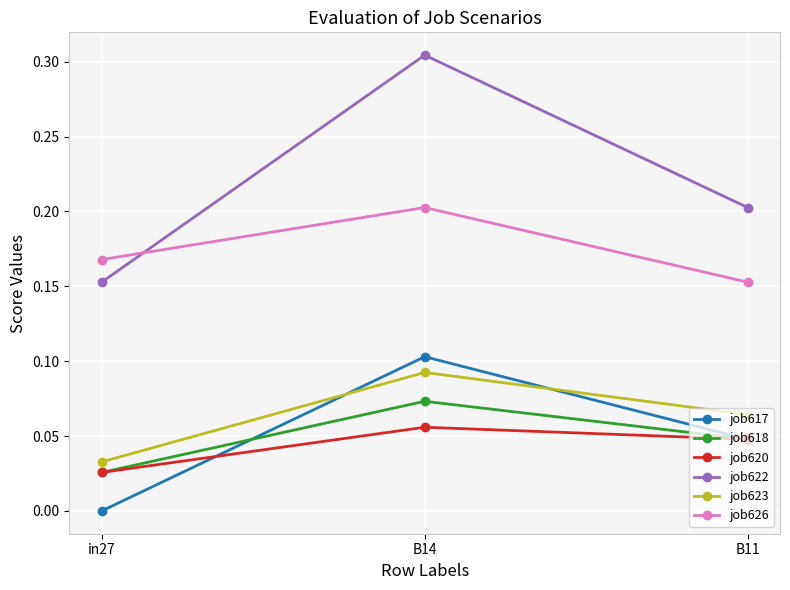

The job617 series shows 0.0 at B11. True or false?

True